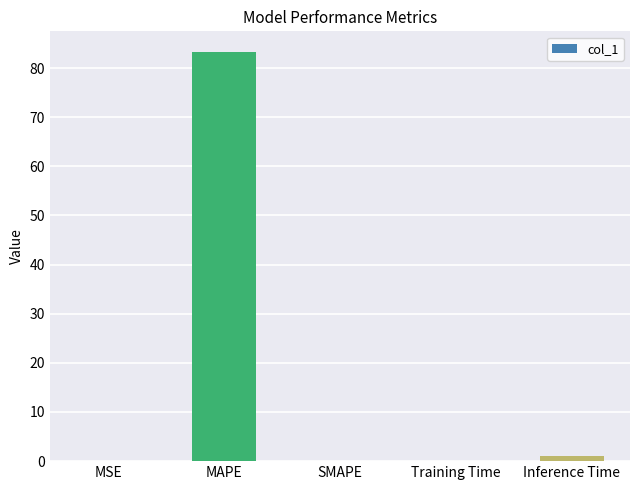

The chart shows a value of 0.0 at SMAPE. True or false?

True